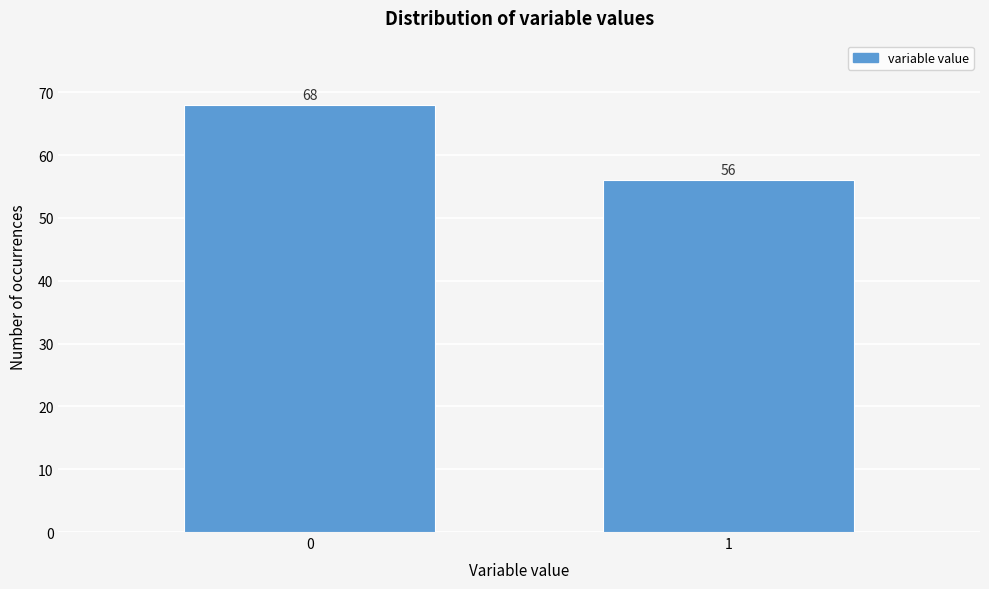

Reading right to left, extract all data points from this chart.

56	68